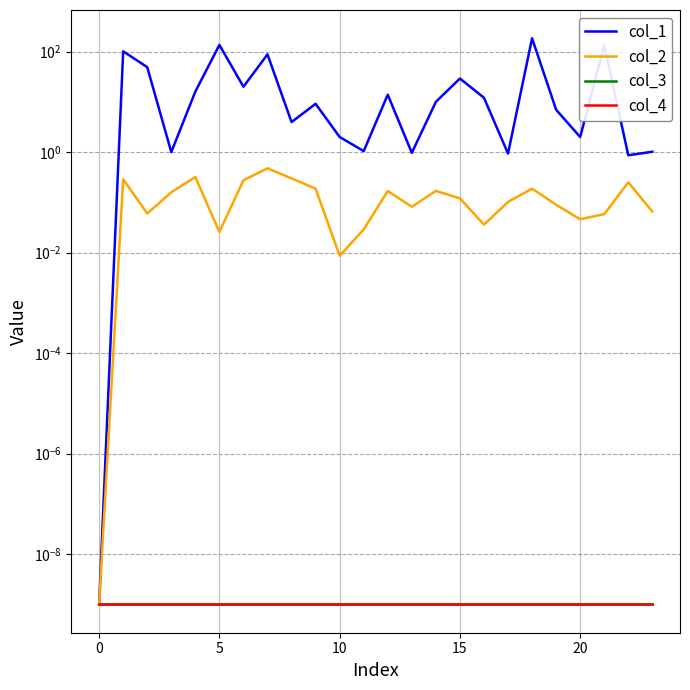

The col_2 series shows 0.2 at 22. True or false?

True